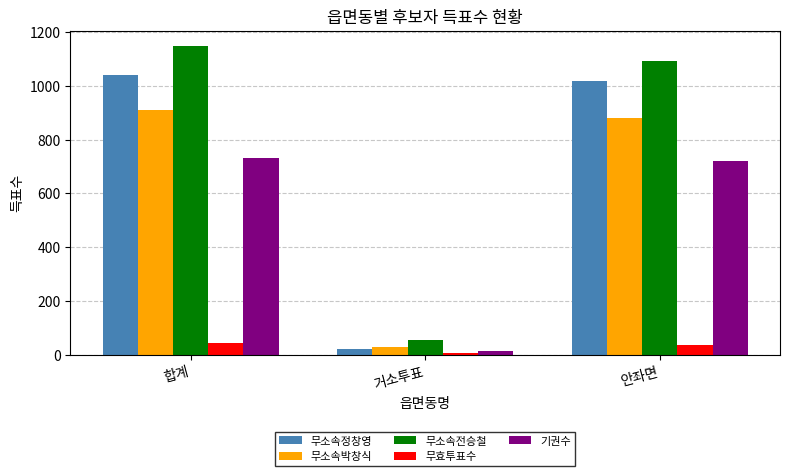

What position from the right is 안좌면?

1